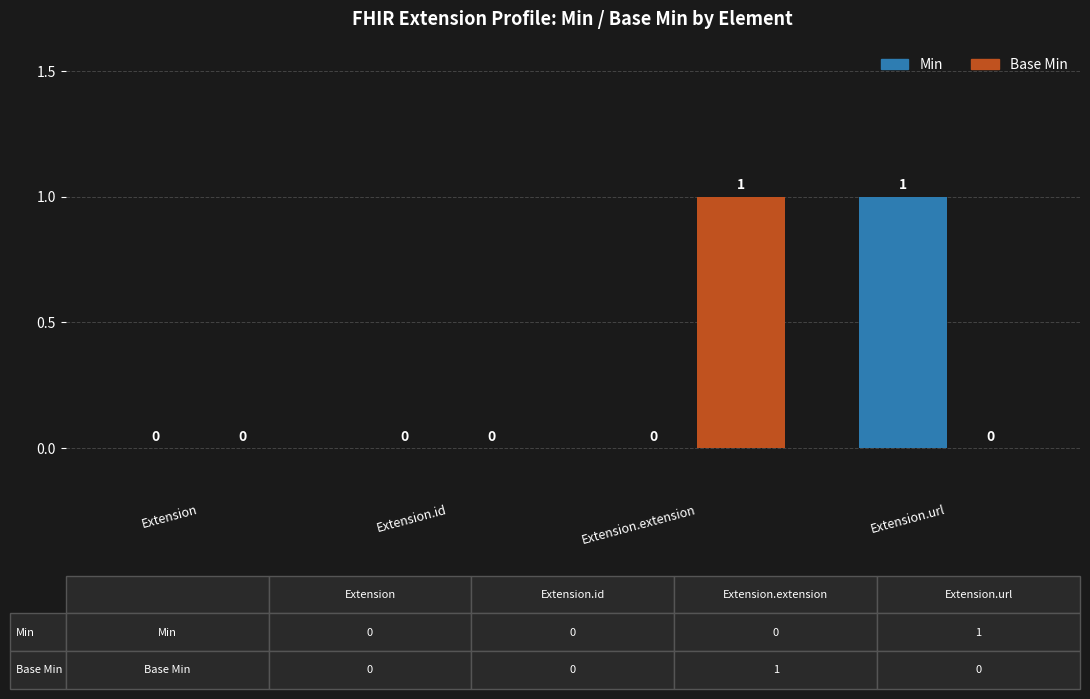

Is it true that Base Min equals 1 at Extension.extension?

True